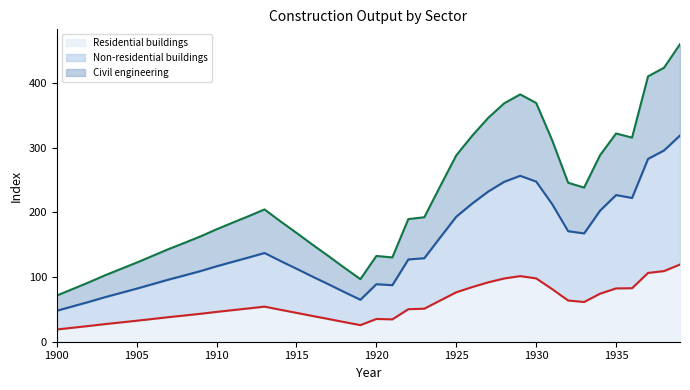

How many data points does each series have?

40